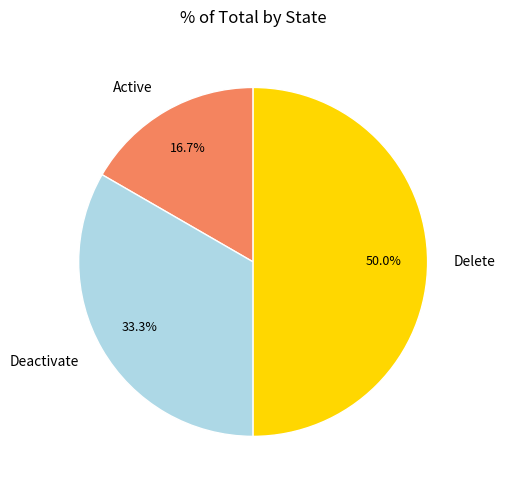

How many segments does this pie chart have?

3